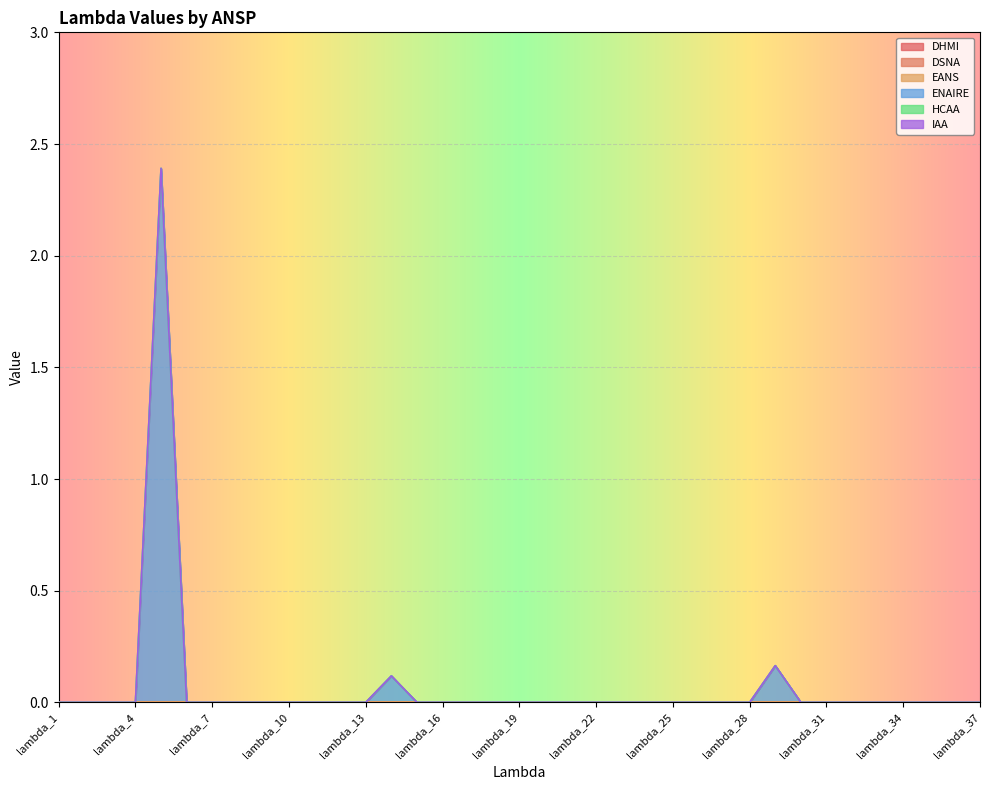

Rank the series by their maximum value, from lowest to highest.

DHMI, DSNA, EANS, HCAA, IAA, ENAIRE